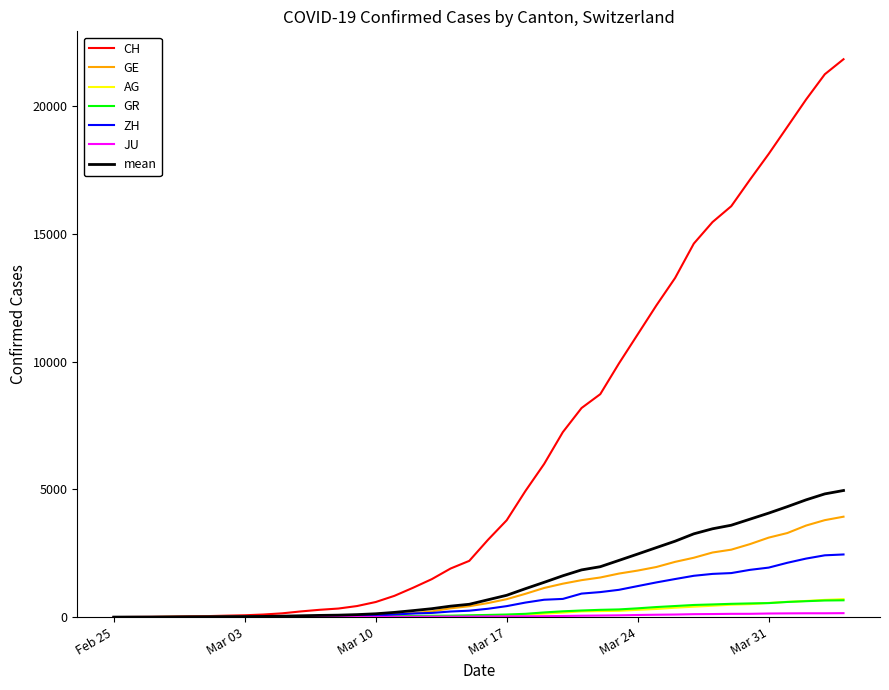

How many lines are shown in the chart?

7